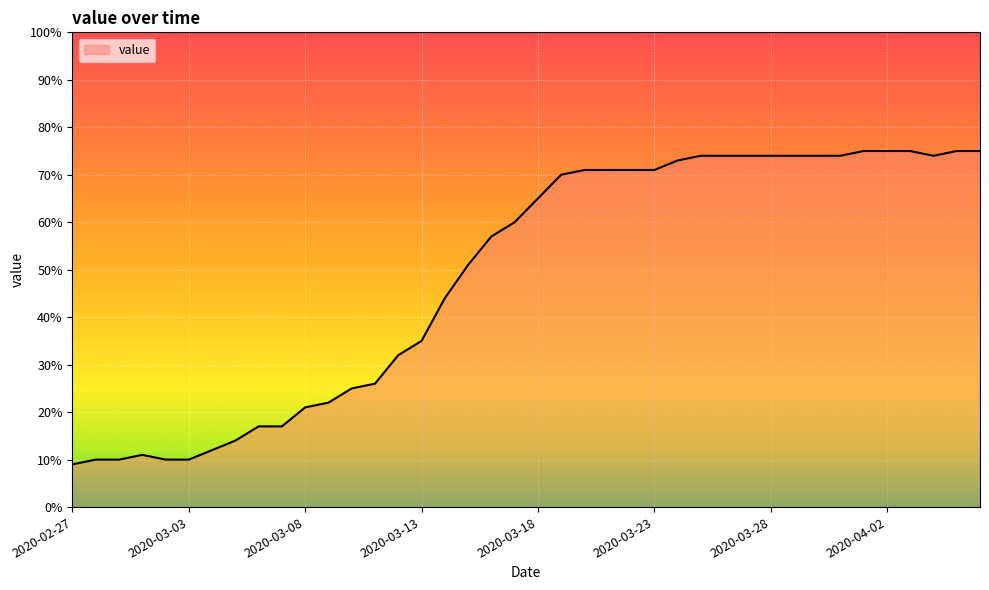

What is the maximum value shown in the chart?

75